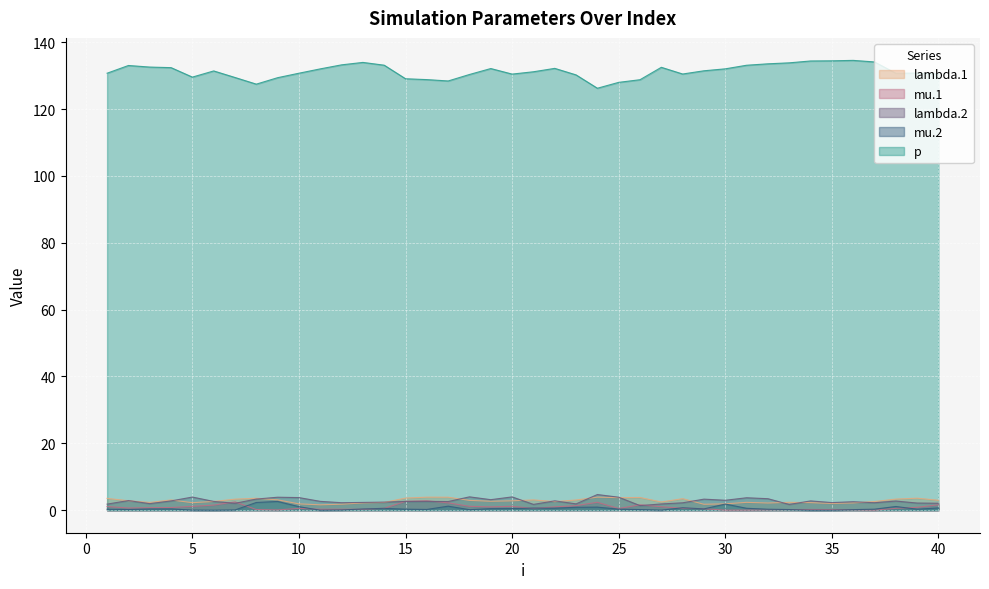

Reading left to right, transcribe all the data shown in this chart.

lambda.1: 1=3.5	2=2.8	3=2.3	4=3.1	5=2.3	6=2.6	7=3.3	8=3.6	9=3.1	10=1.9	11=1.6	12=1.8	13=2.2	14=2.3	15=3.6	16=3.9	17=3.9	18=2.9	19=2.7	20=2.8	21=3.1	22=2.6	23=3.1	24=3.9	25=3.8	26=3.8	27=2.5	28=3.5	29=1.8	30=1.9	31=2.4	32=2.2	33=2.4	34=2.3	35=2.0	36=2.2	37=2.6	38=3.3	39=3.6	40=3.0
mu.1: 1=1.1	2=0.7	3=0.8	4=0.8	5=1.2	6=1.5	7=2.5	8=0.2	9=0.1	10=0.6	11=0.3	12=0.3	13=0.3	14=0.6	15=2.7	16=2.8	17=2.2	18=1.2	19=1.0	20=1.2	21=0.5	22=1.0	23=1.4	24=2.4	25=0.5	26=1.6	27=1.0	28=0.6	29=0.4	30=0.0	31=0.0	32=0.1	33=0.2	34=0.2	35=0.2	36=0.1	37=0.0	38=0.6	39=0.9	40=1.6
lambda.2: 1=1.8	2=2.9	3=2.0	4=2.8	5=3.9	6=2.6	7=2.1	8=3.3	9=3.9	10=3.8	11=2.7	12=2.3	13=2.3	14=2.4	15=2.6	16=2.6	17=2.6	18=4.0	19=3.2	20=4.0	21=1.7	22=2.8	23=1.9	24=4.7	25=3.9	26=1.4	27=1.9	28=2.2	29=3.3	30=3.0	31=3.7	32=3.4	33=1.7	34=2.8	35=2.3	36=2.5	37=2.2	38=2.7	39=2.1	40=2.1
mu.2: 1=0.3	2=0.2	3=0.4	4=0.4	5=0.0	6=0.0	7=0.1	8=2.3	9=2.6	10=1.1	11=0.0	12=0.1	13=0.4	14=0.6	15=0.3	16=0.2	17=1.2	18=0.2	19=0.5	20=0.5	21=0.6	22=0.6	23=0.9	24=0.9	25=0.3	26=0.2	27=0.0	28=0.7	29=0.4	30=1.8	31=0.6	32=0.3	33=0.2	34=0.0	35=0.0	36=0.2	37=0.3	38=1.1	39=0.3	40=0.7
p: 1=130.7	2=133.0	3=132.5	4=132.4	5=129.5	6=131.4	7=129.4	8=127.4	9=129.4	10=130.7	11=132.0	12=133.2	13=133.9	14=133.1	15=129.1	16=128.8	17=128.4	18=130.3	19=132.1	20=130.4	21=131.1	22=132.2	23=130.2	24=126.2	25=128.0	26=128.8	27=132.5	28=130.5	29=131.4	30=132.0	31=133.1	32=133.5	33=133.8	34=134.4	35=134.4	36=134.5	37=134.1	38=130.7	39=130.8	40=130.5